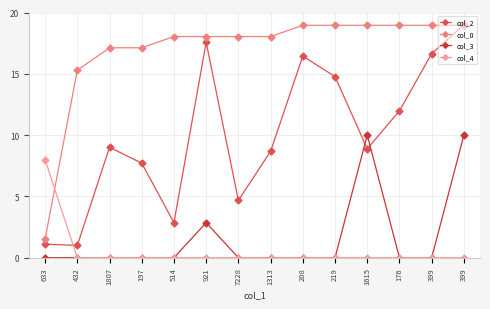

Is the value of col_2 at 921 greater than the value of col_3 at 1313?

Yes